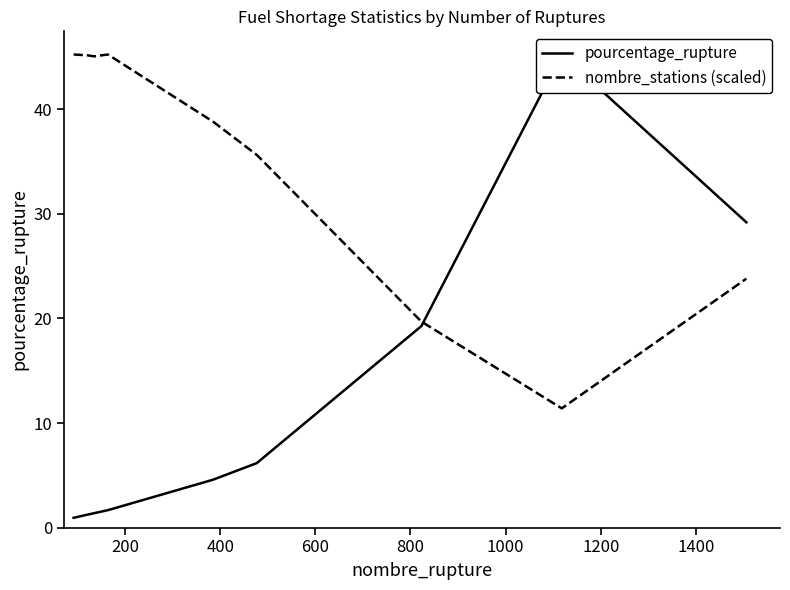

Reading left to right, extract all data points from this chart.

pourcentage_rupture: 0.9	1.2	1.4	1.7	4.6	6.2	19.3	45.2	29.2
nombre_stations (scaled): 45.2	45.2	45.1	45.2	38.8	35.6	19.7	11.4	23.8